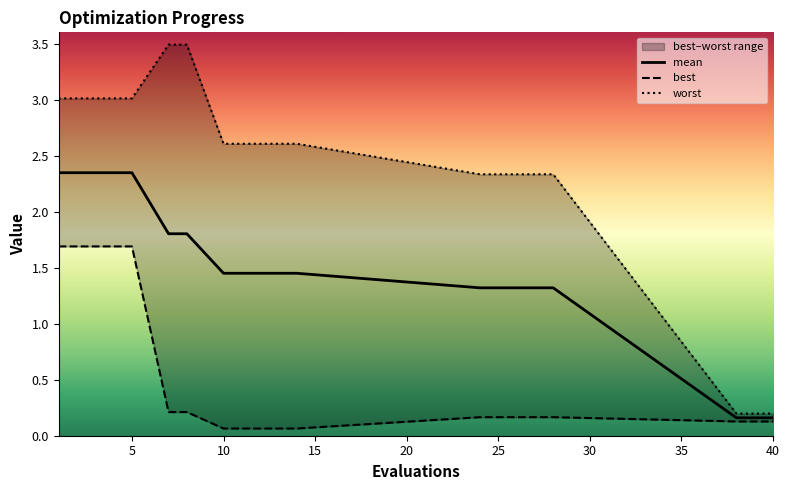

What is the approximate value of best at 40?

0.1